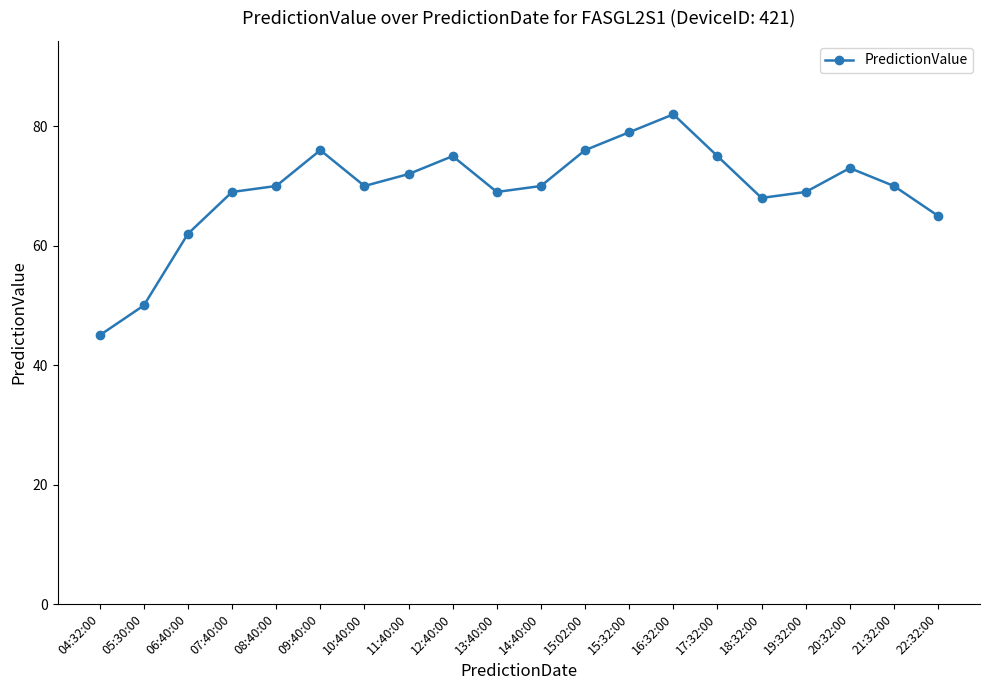

How many categories are shown in the chart?

20